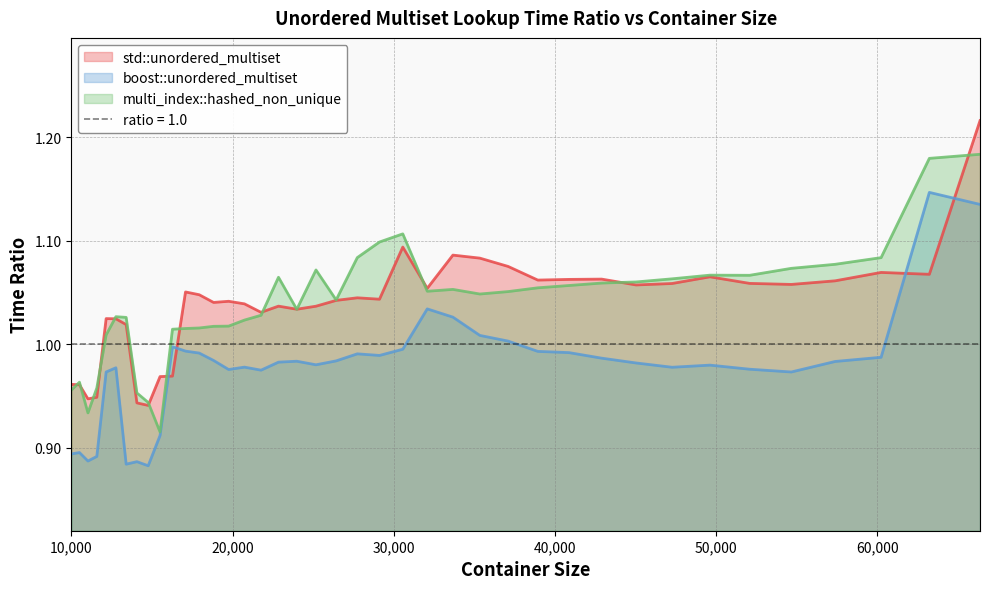

What is the value of the boost::unordered_multiset point at the 13th from the left?

1.0